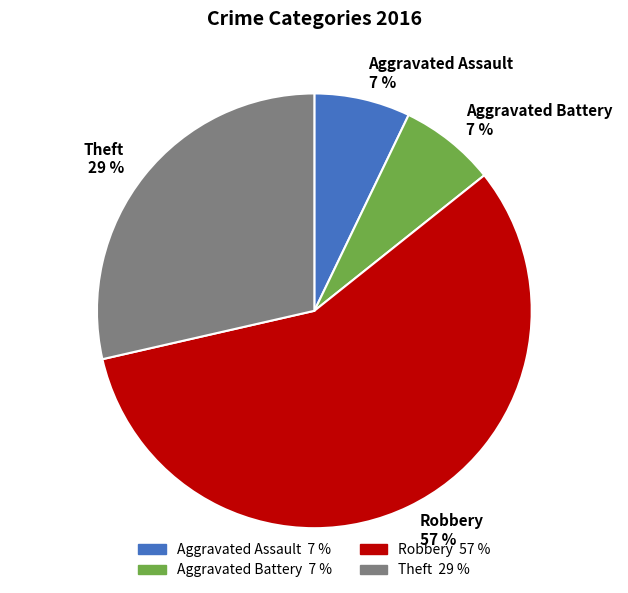

Which has a higher value, Theft or Aggravated Assault?

Theft